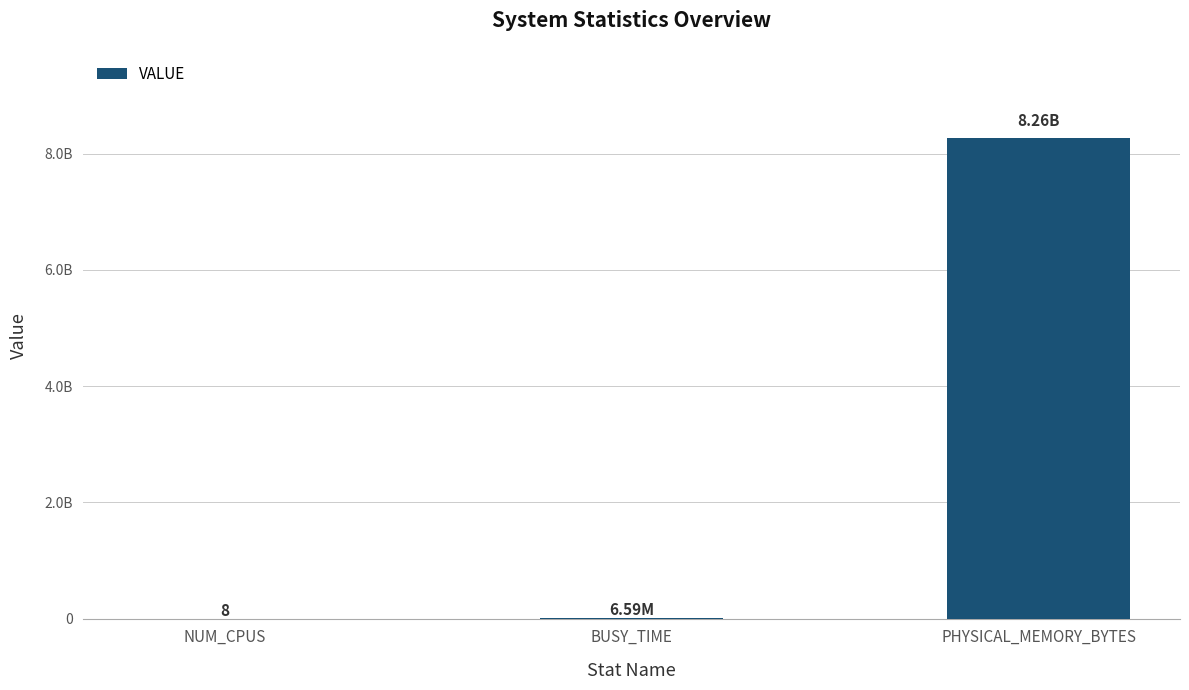

Reading right to left, what are all the values shown in this chart?

PHYSICAL_MEMORY_BYTES=8262483968	BUSY_TIME=6592337	NUM_CPUS=8